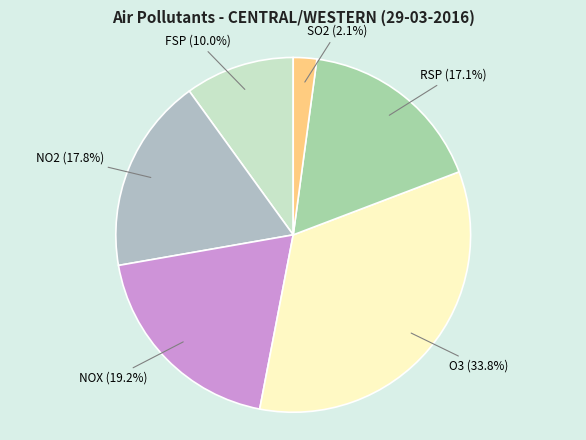

Which has a higher value, RSP or NOX?

NOX